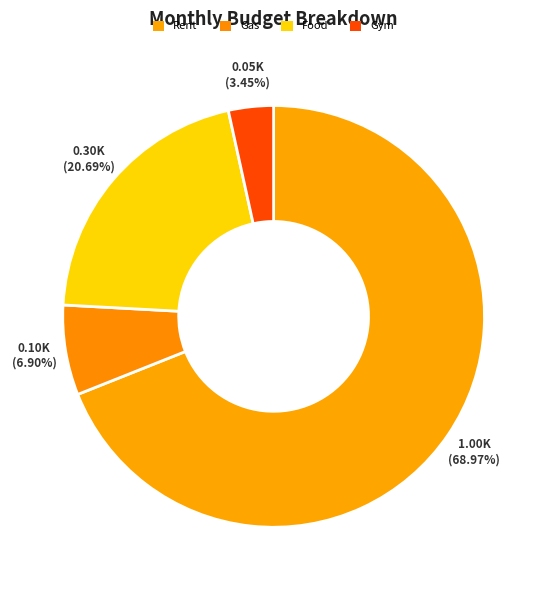

Which slice is the largest?

Rent